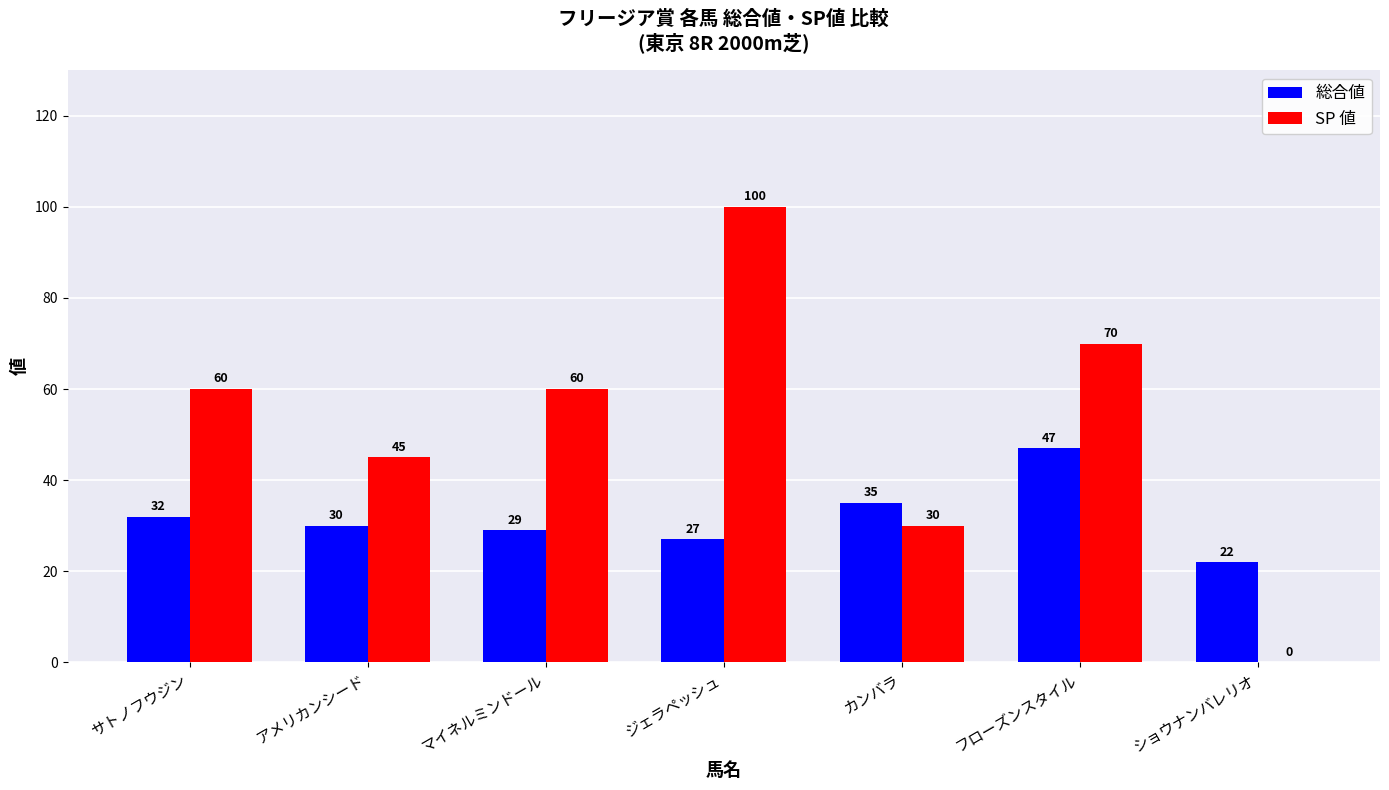

What is the maximum value for 総合値?

47